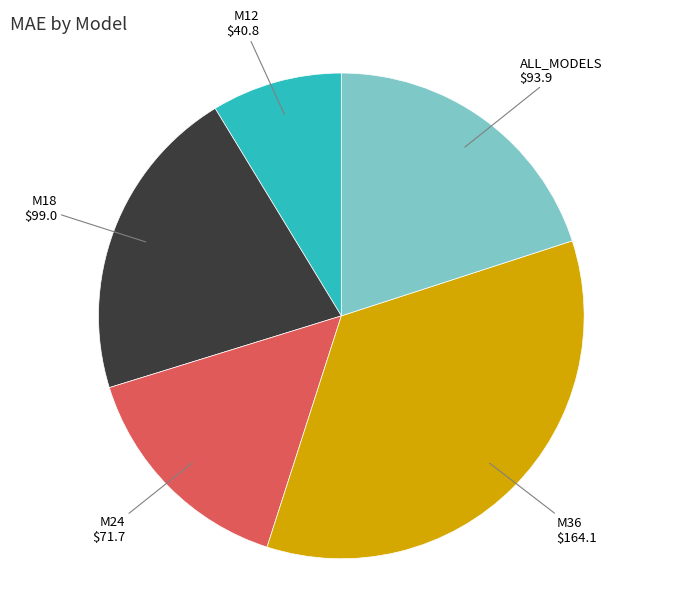

What is the ratio of the value at M36 to the value at ALL_MODELS?

1.7